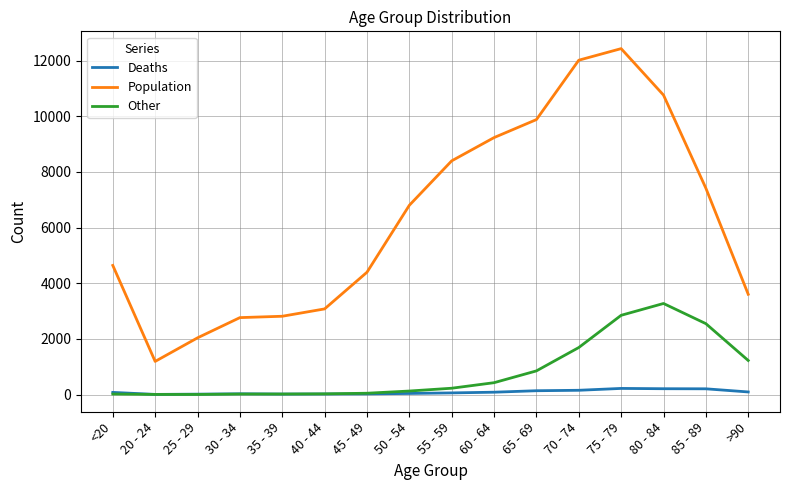

True or false: Population and Other intersect in this chart.

False